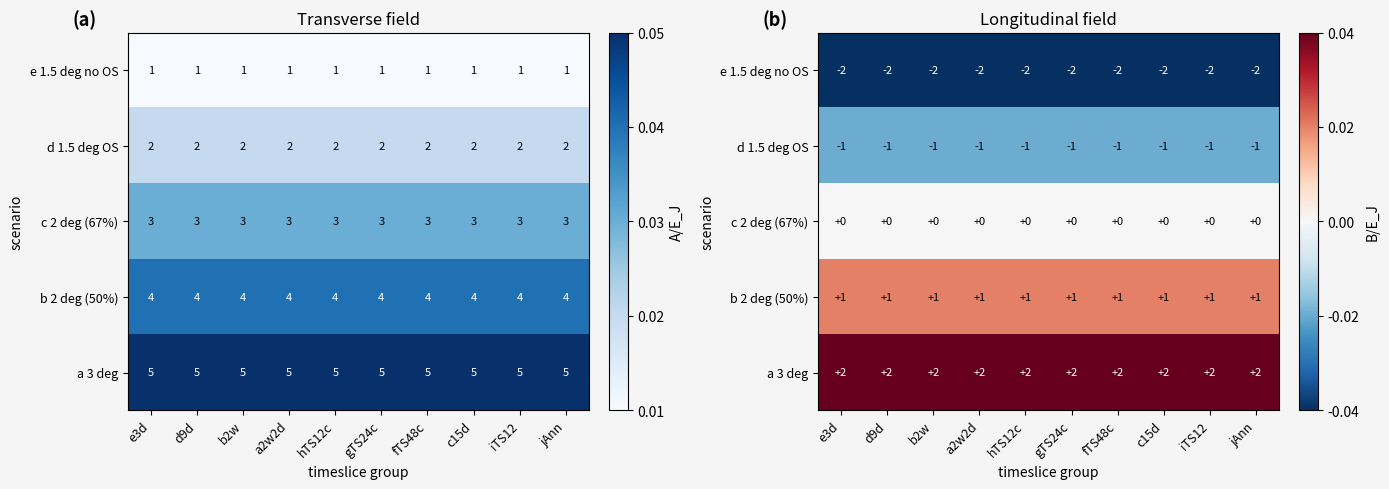

At which label is a 3 deg closest to 2?

e3d